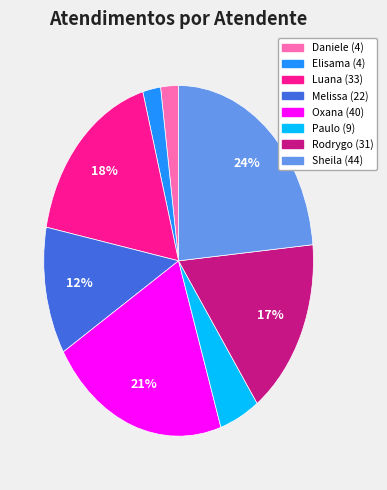

Does any single category account for the majority?

No